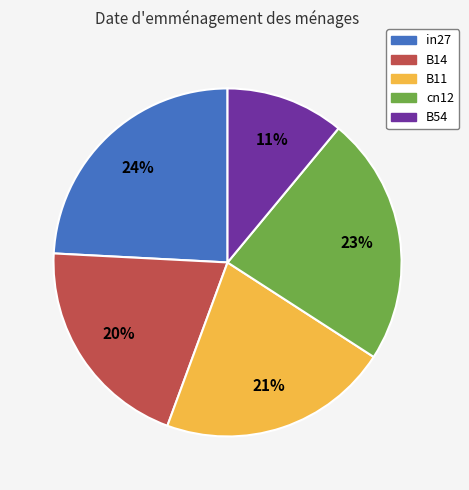

To the nearest percent, what percentage of the pie is B54?

11%